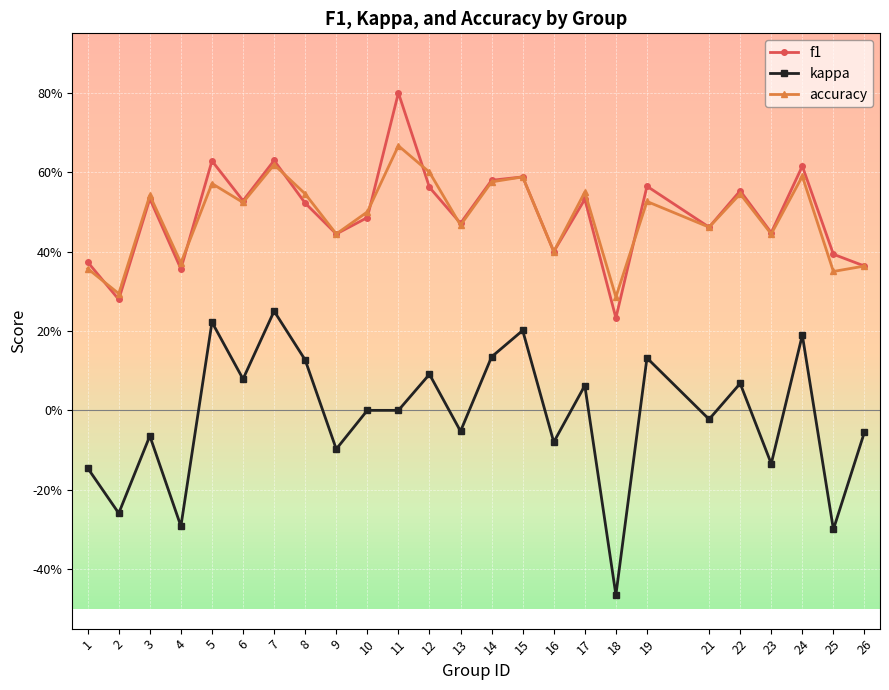

Is this an area chart (filled region under the line)?

No